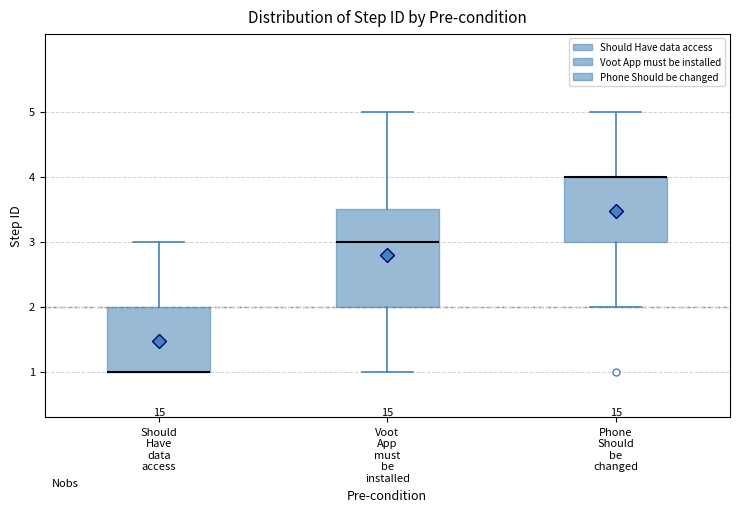

Comparing the boxes themselves (not the whiskers), which one is the tallest?

Voot App must be installed